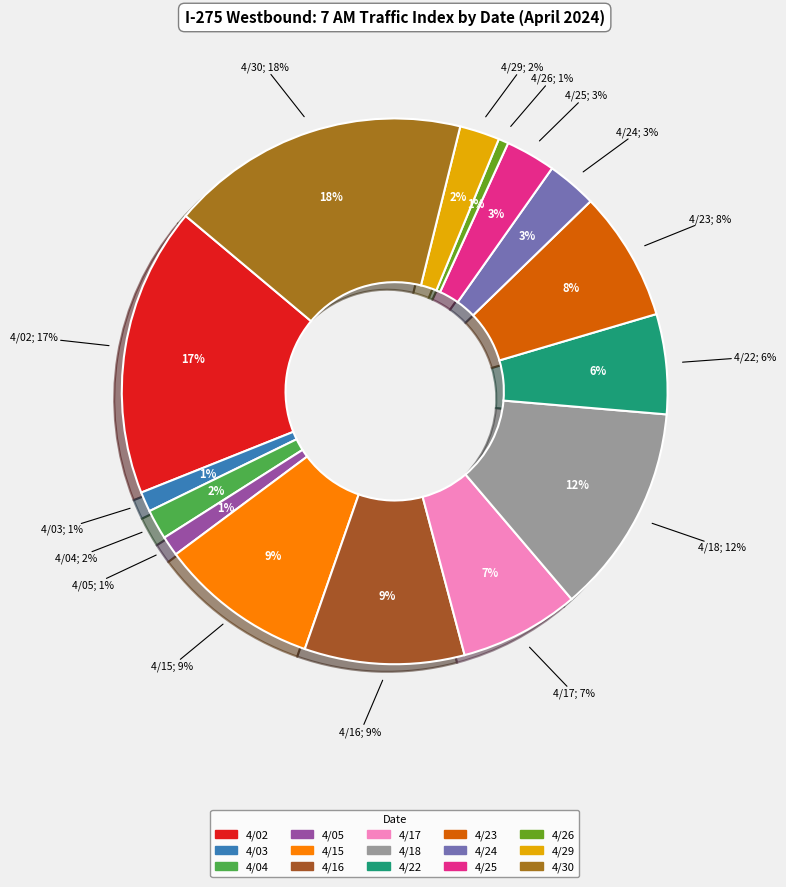

To the nearest percent, what is the difference between the 4/24 and 4/26 slice percentages?

2%